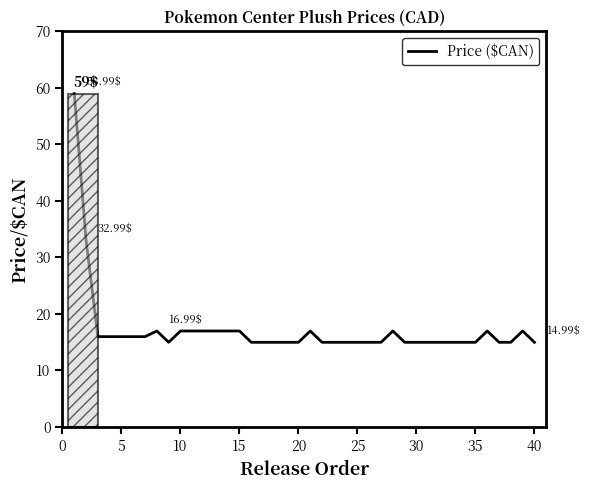

Count the number of categories in the chart.

40